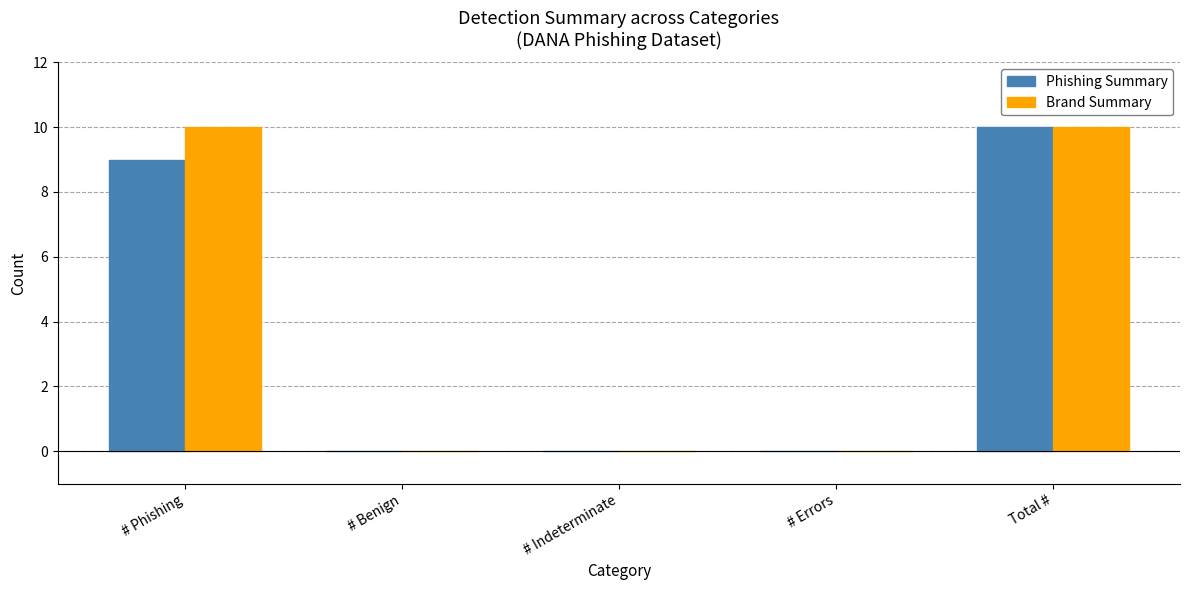

What is the sum of all Phishing Summary values?

19